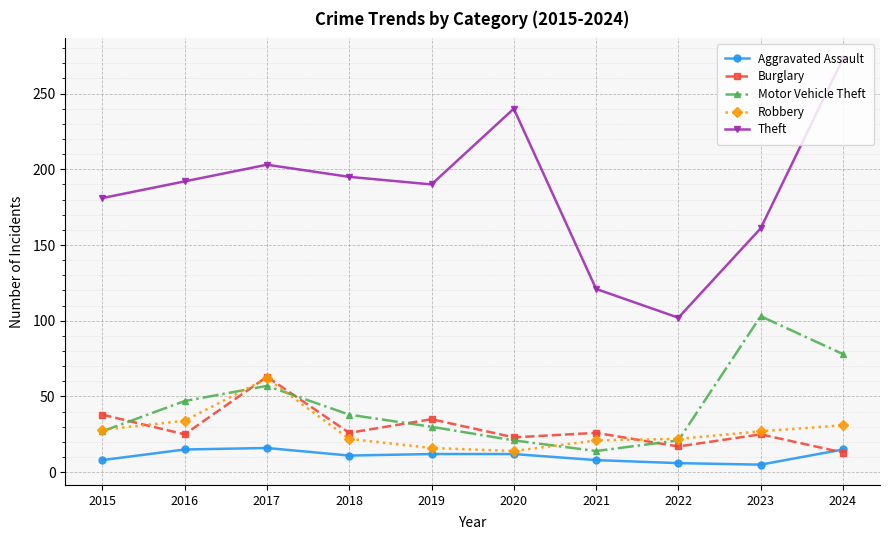

Rank the series at 2021 from lowest to highest value.

Aggravated Assault, Motor Vehicle Theft, Robbery, Burglary, Theft